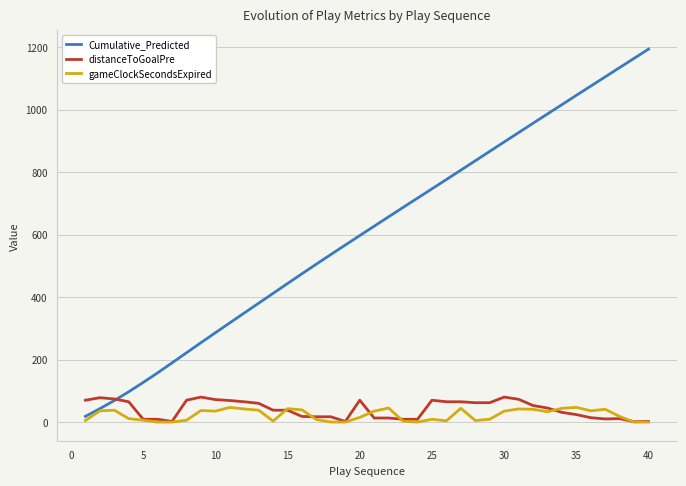

What is the greatest value displayed?

1194.1